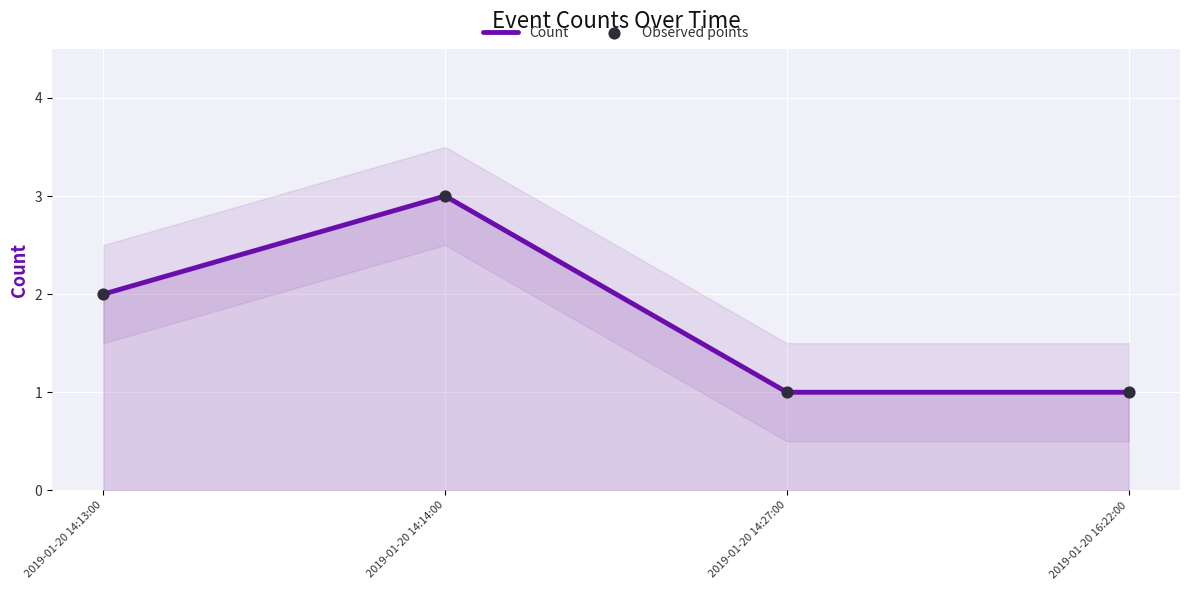

At which category is the sum across all series the highest?

2019-01-20 14:14:00